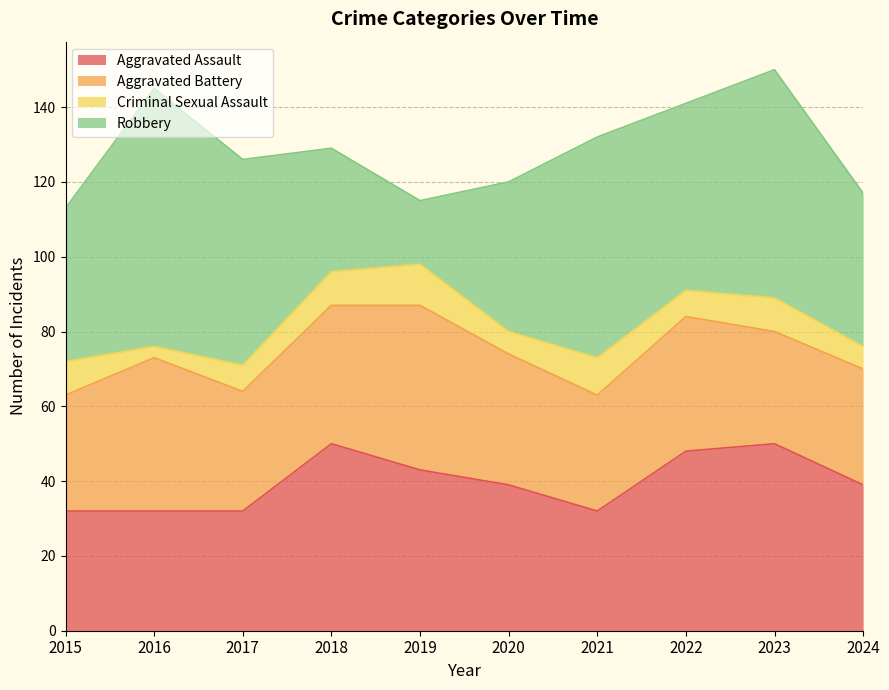

How many lines are shown in the chart?

4